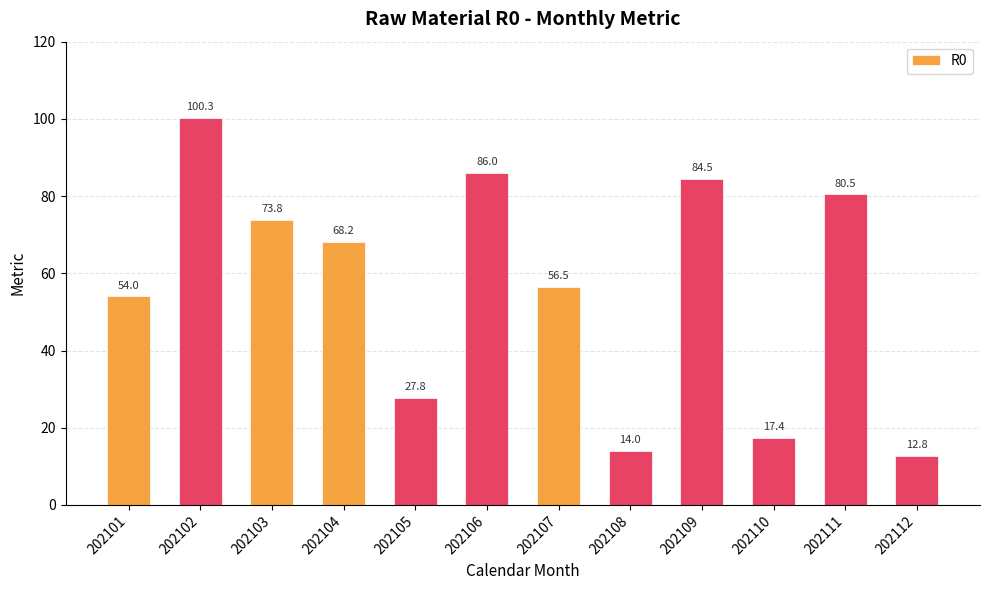

At which label is the value closest to 56?

202107